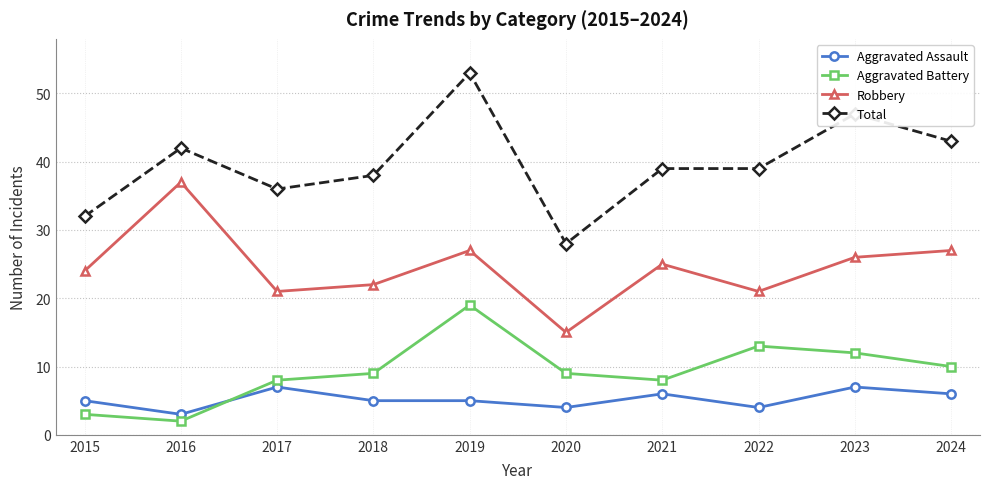

Reading left to right, list all the values displayed in this chart.

Aggravated Assault: 5	3	7	5	5	4	6	4	7	6
Aggravated Battery: 3	2	8	9	19	9	8	13	12	10
Robbery: 24	37	21	22	27	15	25	21	26	27
Total: 32	42	36	38	53	28	39	39	47	43